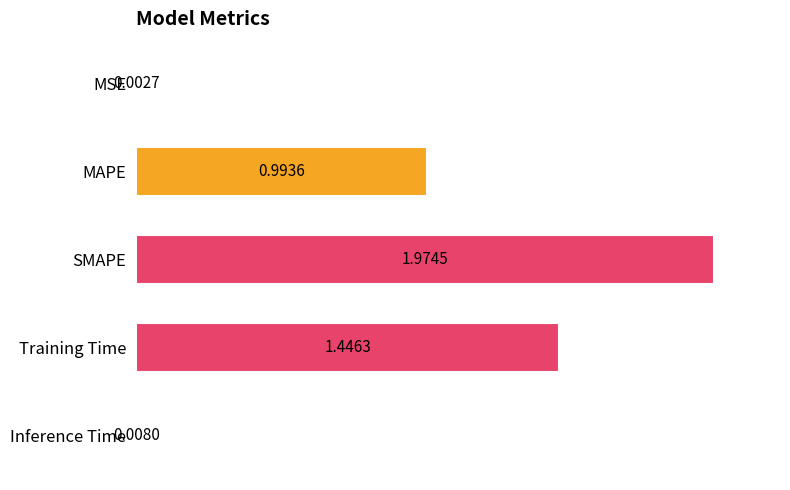

At which label is the value closest to 0?

MSE